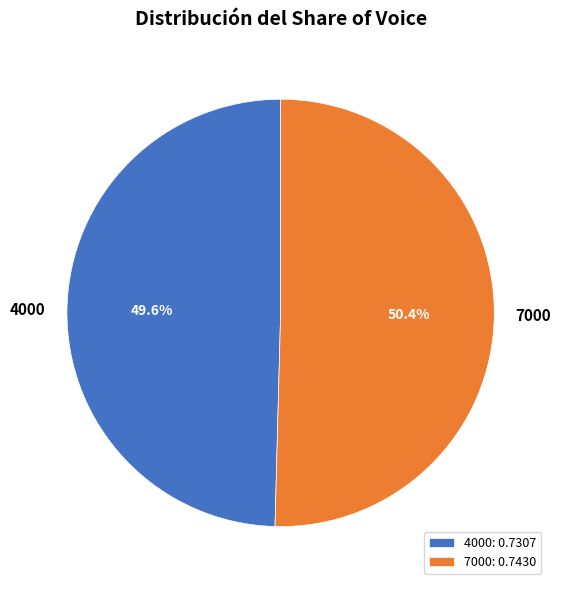

What percentage is the 7000 slice, to the nearest percent?

50%